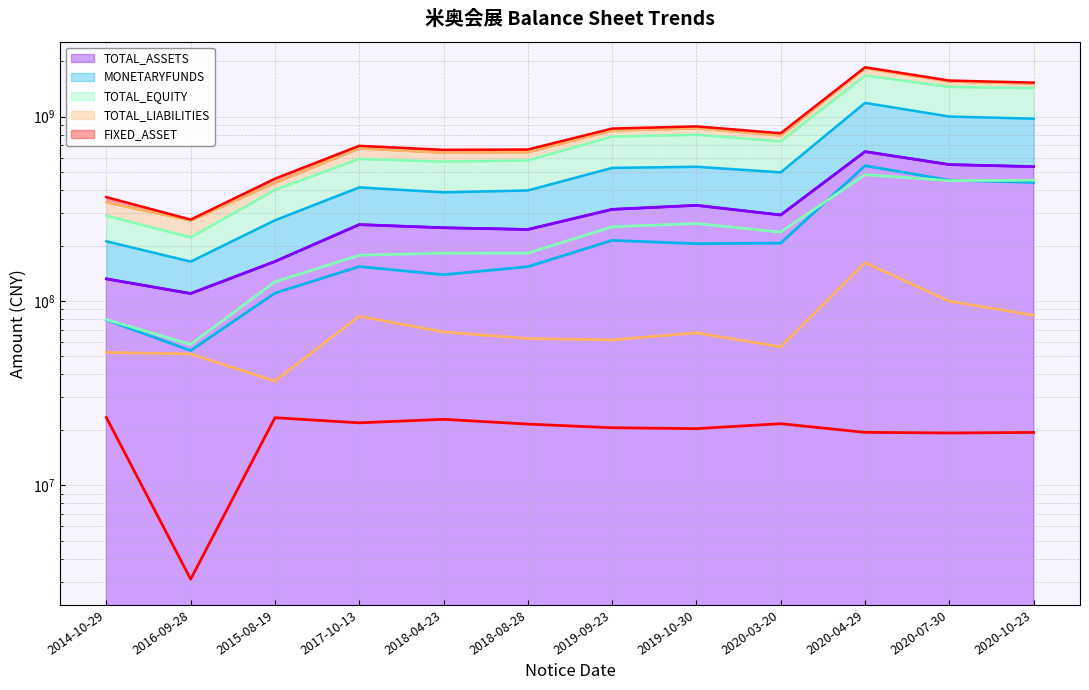

What is the highest value of the TOTAL_ASSETS (line) series?

646397124.9